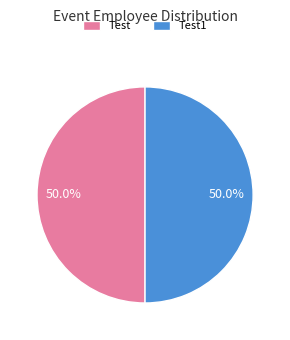

What is the ratio of the value at Test1 to the value at Test?

1.0